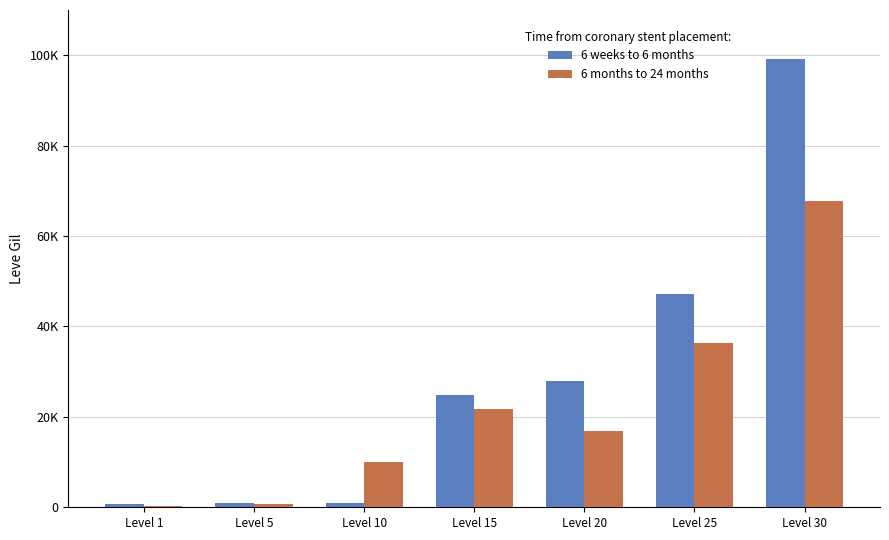

Reading right to left, what are all the values shown in this chart?

6 weeks to 6 months: Level 30=99220	Level 25=47200	Level 20=28010	Level 15=24790	Level 10=990	Level 5=840	Level 1=690
6 months to 24 months: Level 30=67730	Level 25=36390	Level 20=16800	Level 15=21850	Level 10=9990	Level 5=730	Level 1=220